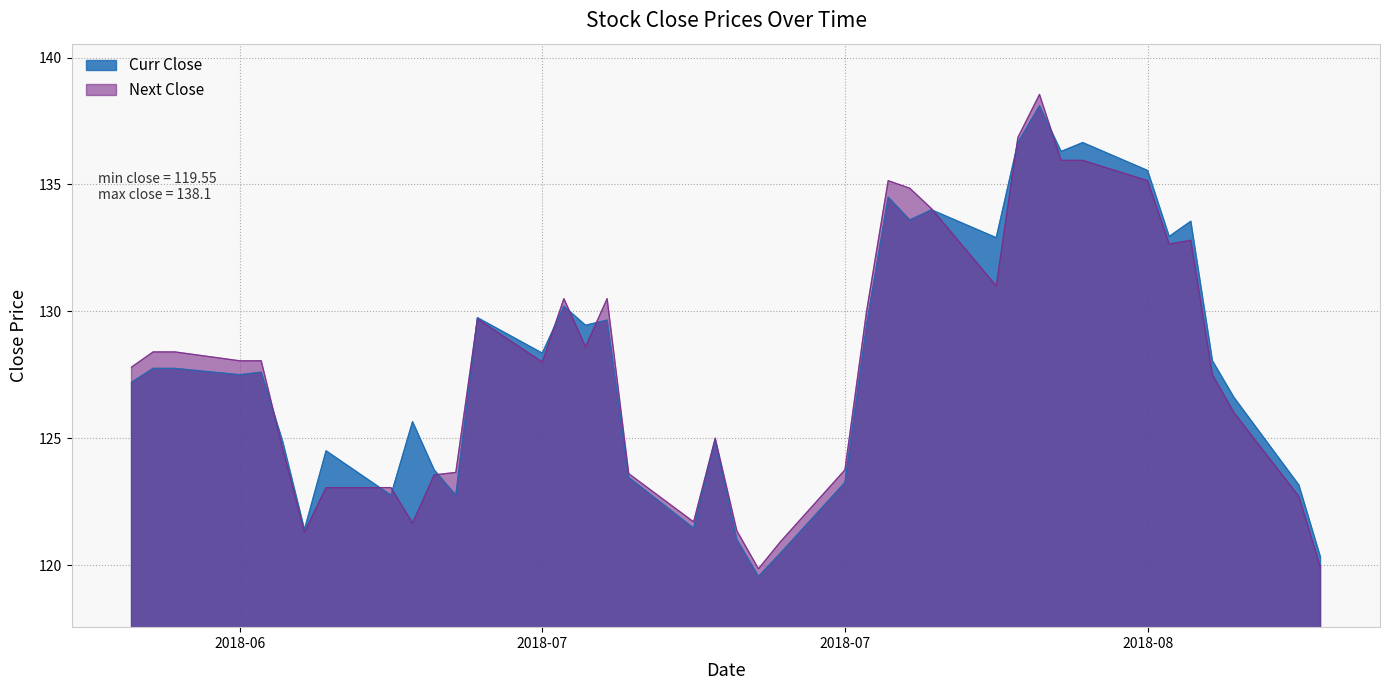

Count the number of data series in this chart.

2